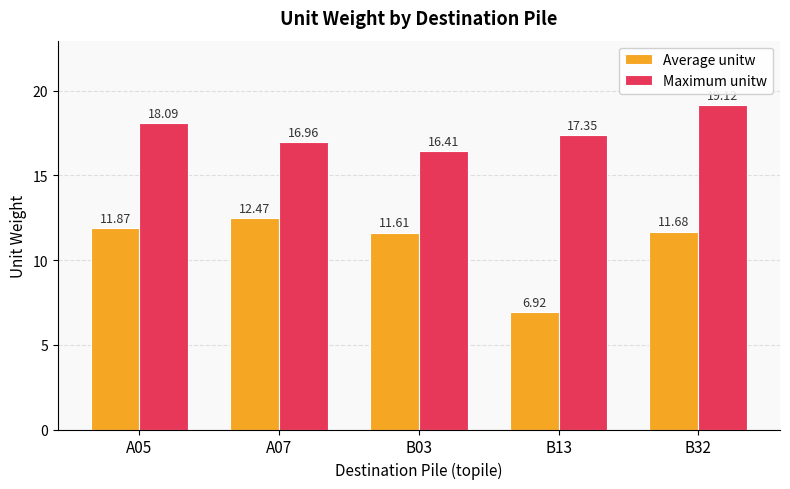

Is it true that Average unitw equals 20.3 at B32?

False